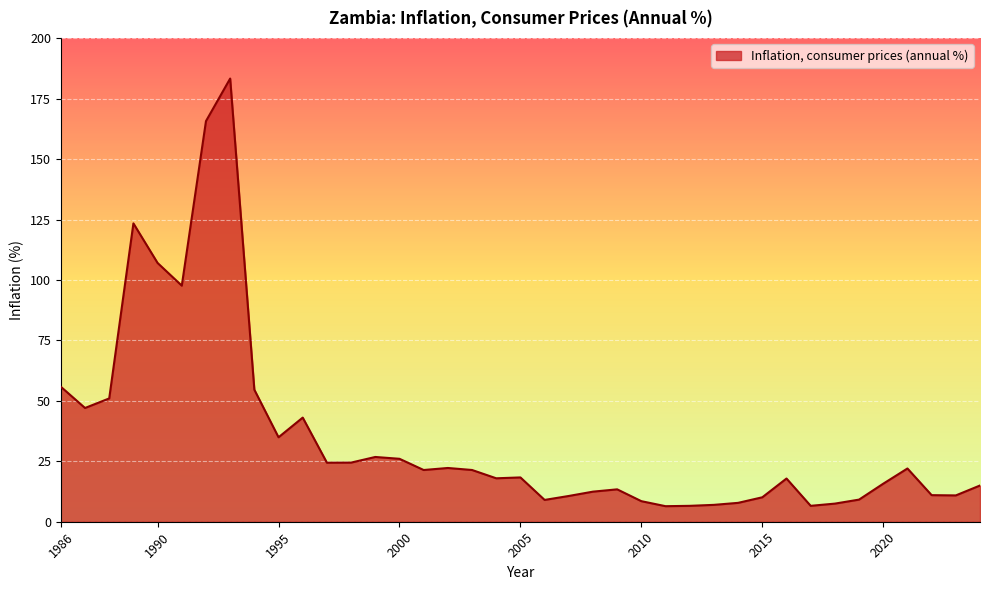

What is the maximum value shown in the chart?

183.3